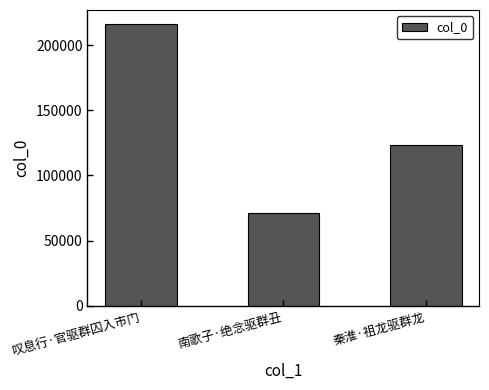

What is the change in value from 叹息行·官驱群囚入市门 to 南歌子·绝念驱群丑?

-144666